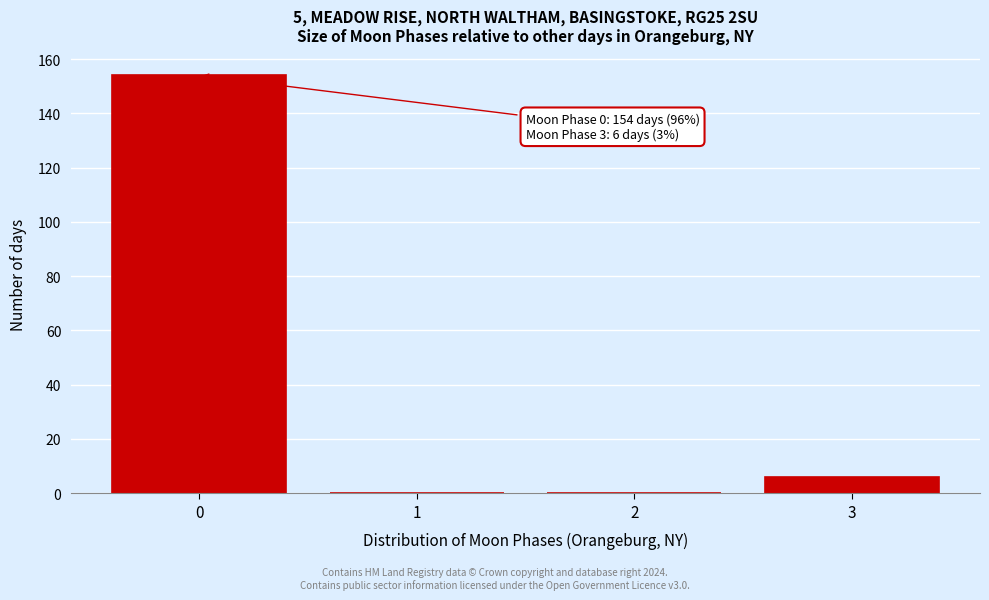

Which range on the x-axis has the tallest bar?

-0.5 to 0.5